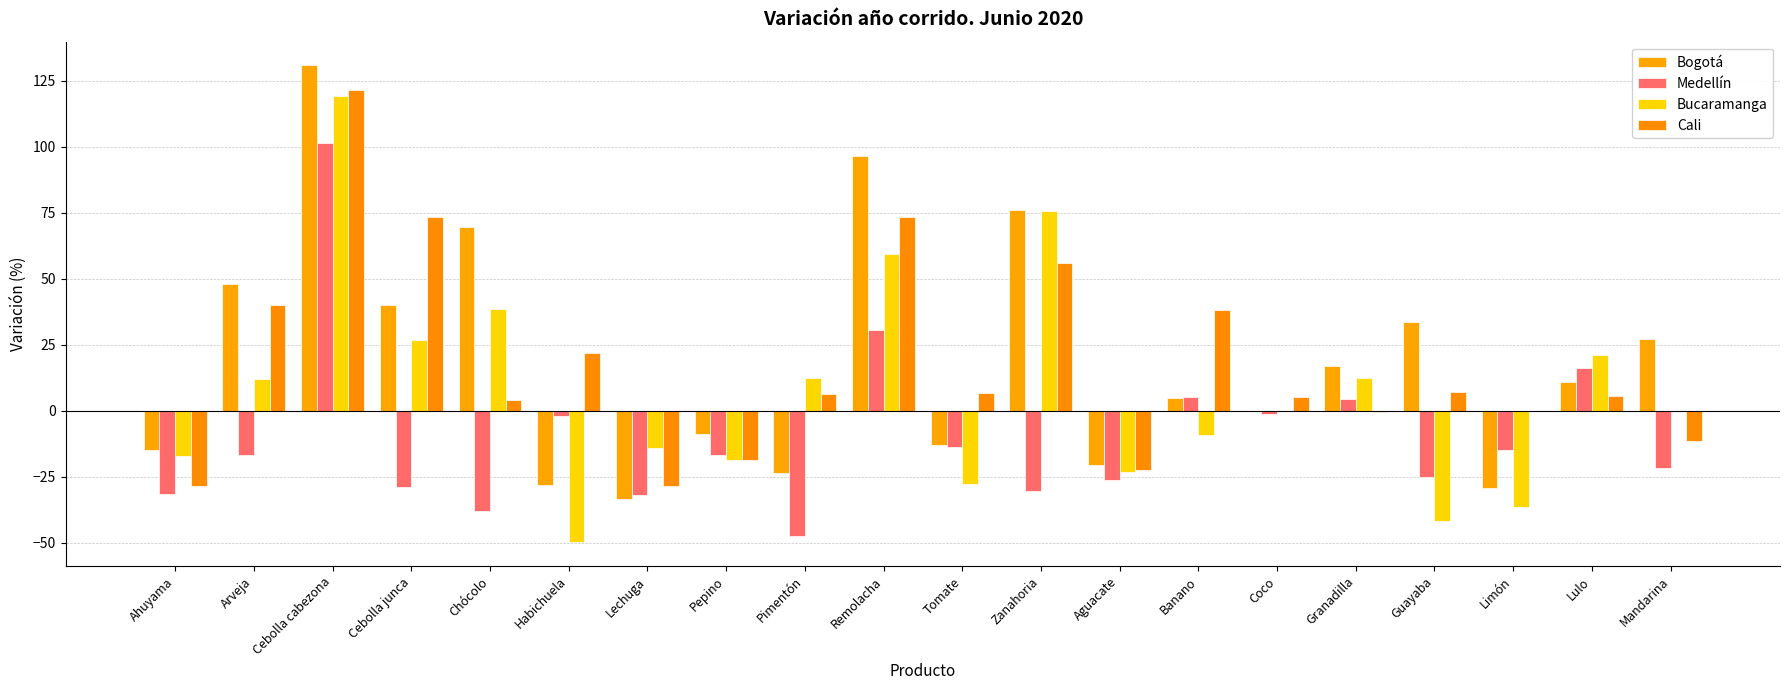

Where does the Medellín series first go above -16?

Cebolla cabezona